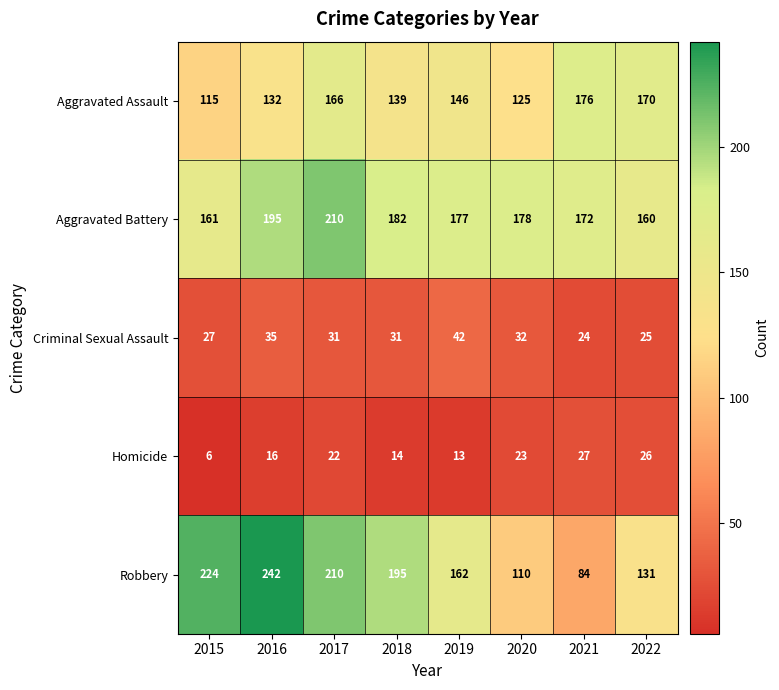

Where is Aggravated Assault nearest to the value 145?

2019